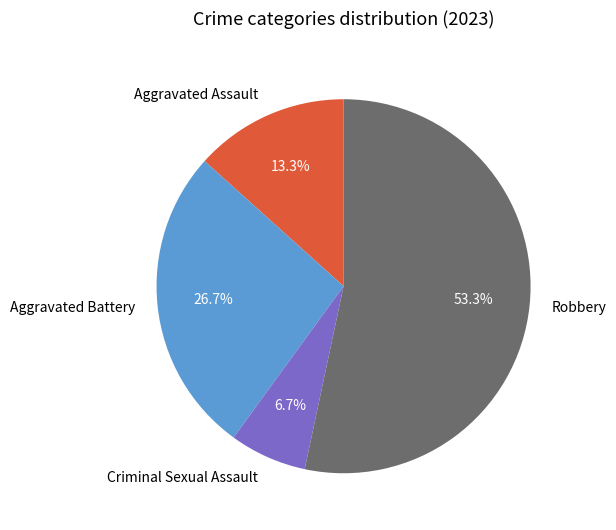

Is the sum of Criminal Sexual Assault and Robbery greater than half?

Yes